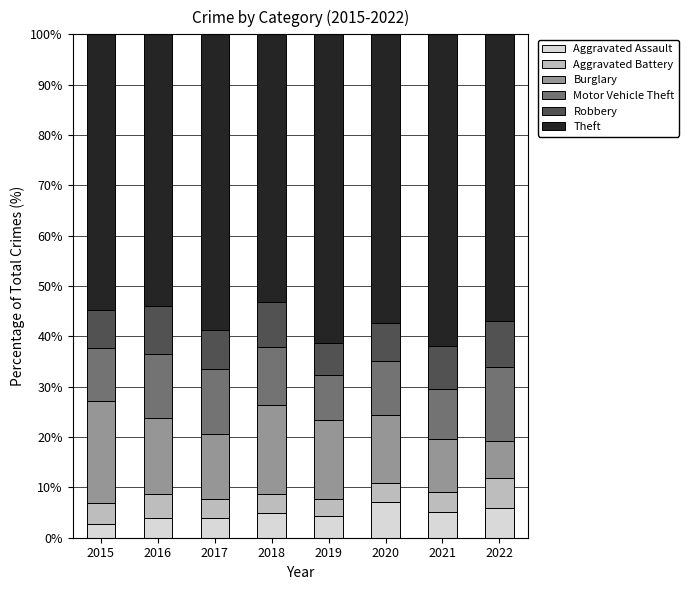

What is the minimum value for Aggravated Assault?

2.6